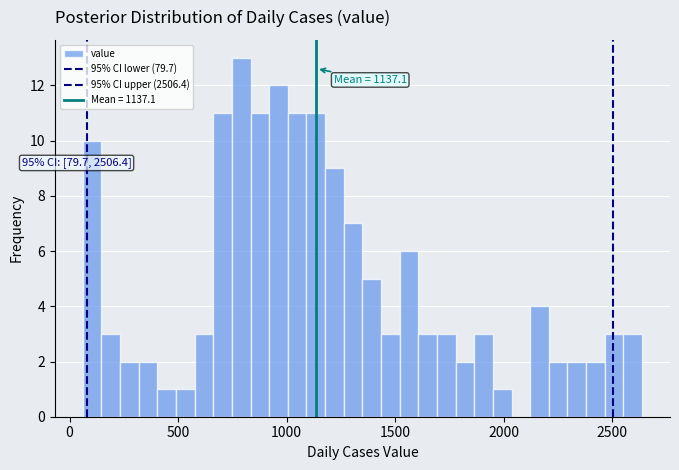

Around what value on the x-axis is the tallest bar? Give the approximate position of its centre, as read against the axis.

800